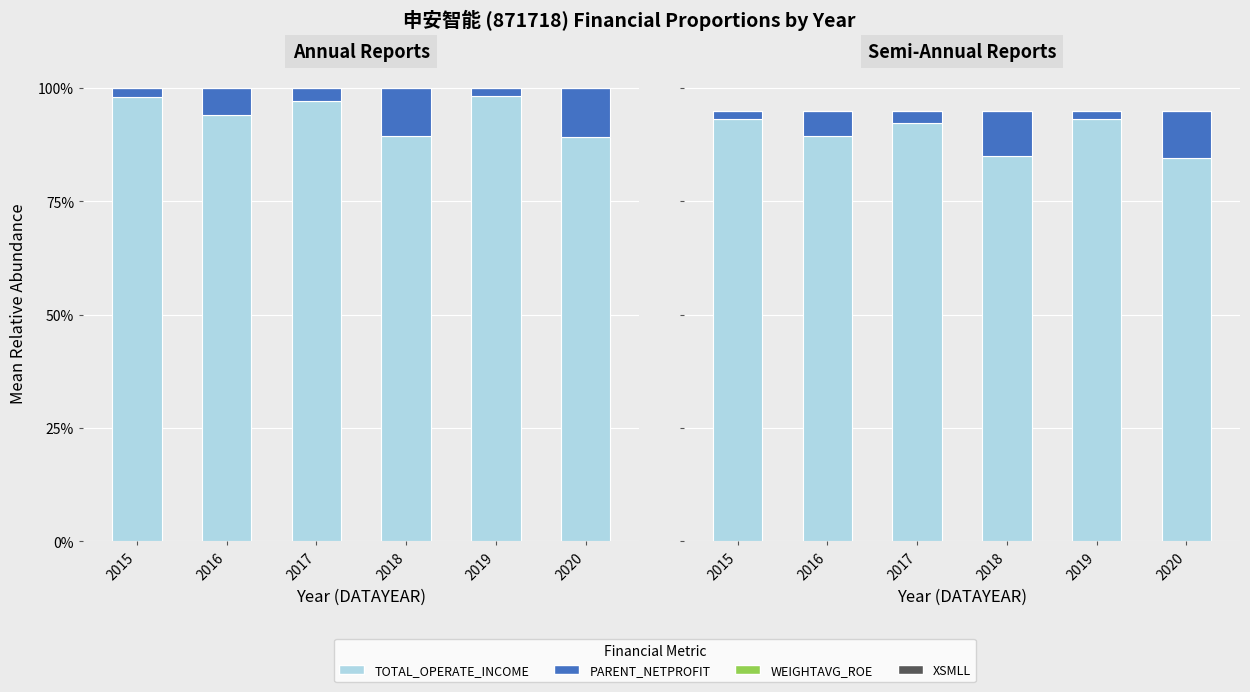

At how many categories does at least one series exceed 87?

4